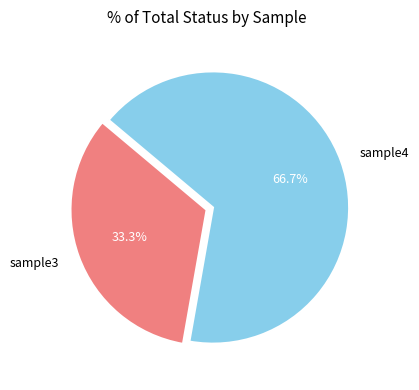

To the nearest percent, what is the average slice percentage?

50%